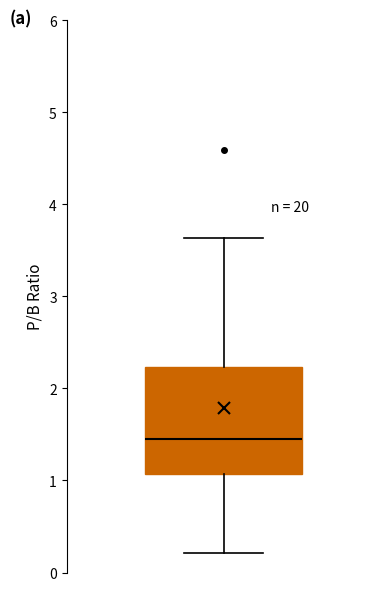

Read this box plot against the y-axis: the position of the median line, the range covered by the box, and the ends of both whiskers. The values are not printed on the chart, so give them approximately, as read against the axis.

median 1.4, box 1.1 to 2.2, whiskers 0.2 to 3.6